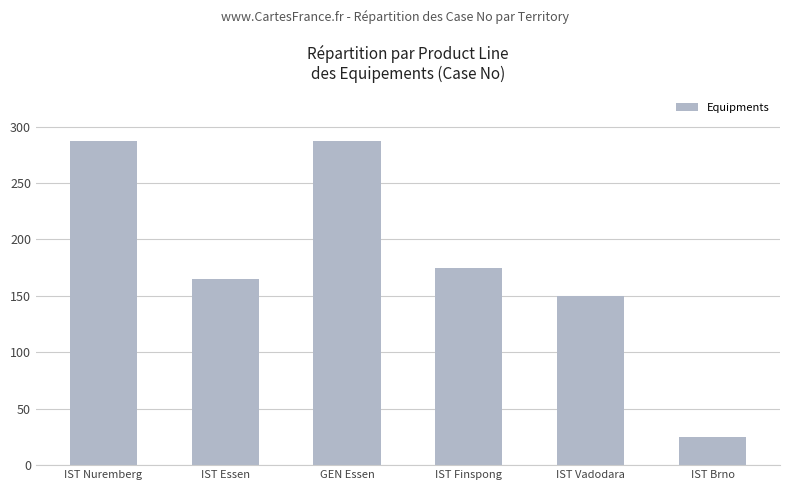

Where is the data nearest to the value 156?

IST Vadodara